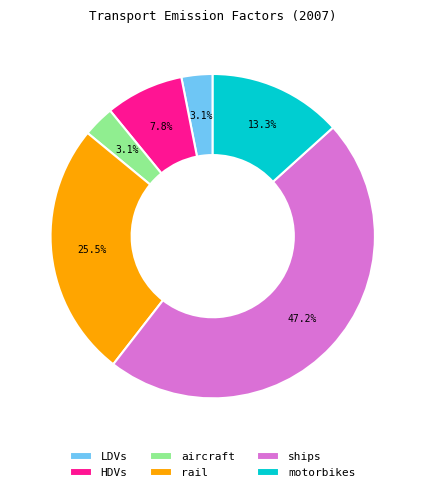

Which category has the biggest portion of the pie?

ships